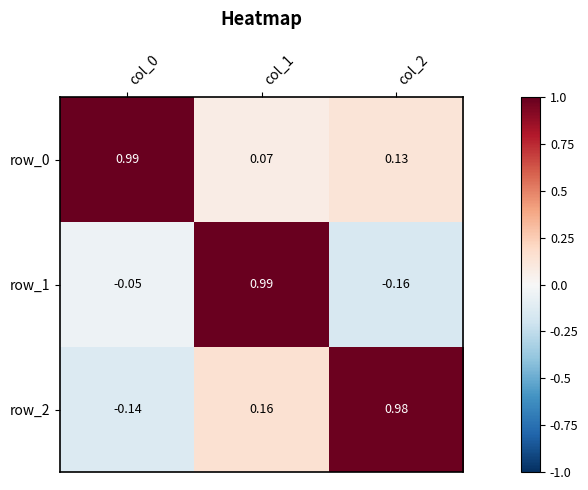

Which category has the highest value in the row_2 series?

col_2